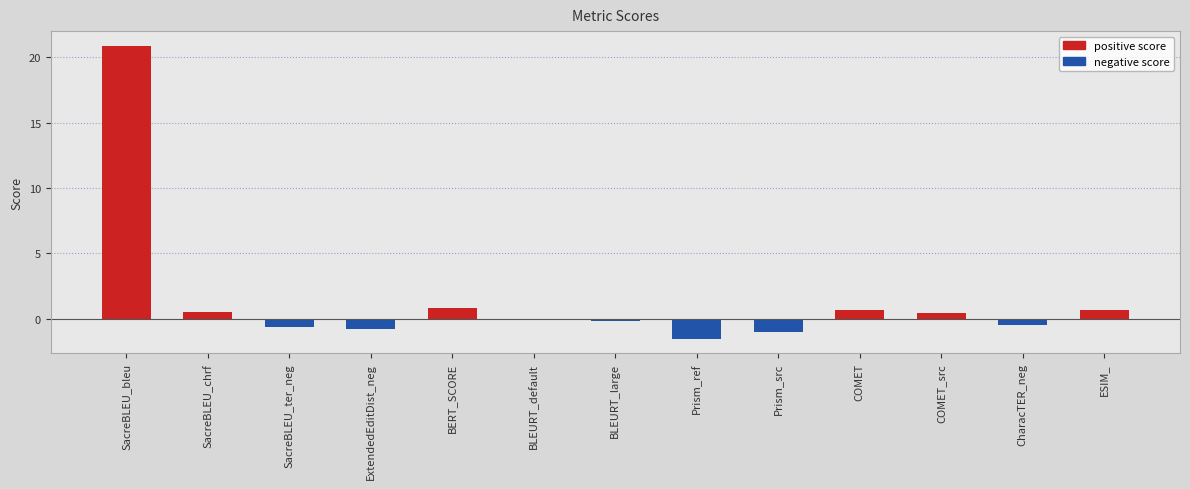

What are all the series names shown in the legend?

positive score, negative score